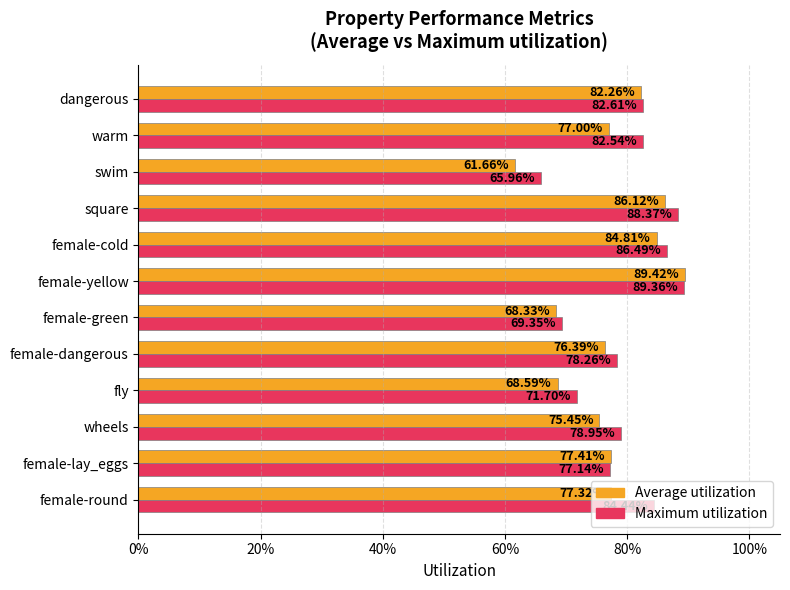

What are all the series names shown in the legend?

Average utilization, Maximum utilization